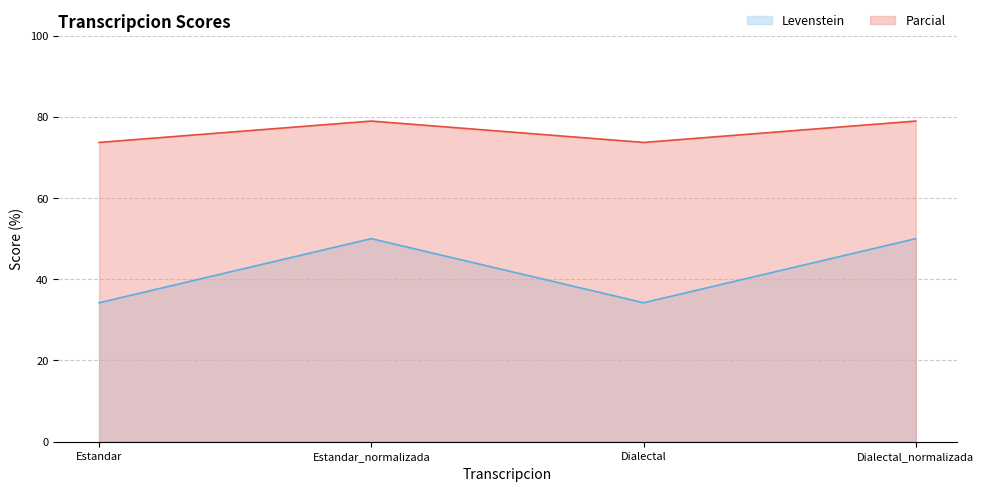

Count the Parcial values in the range 73 to 78.

2